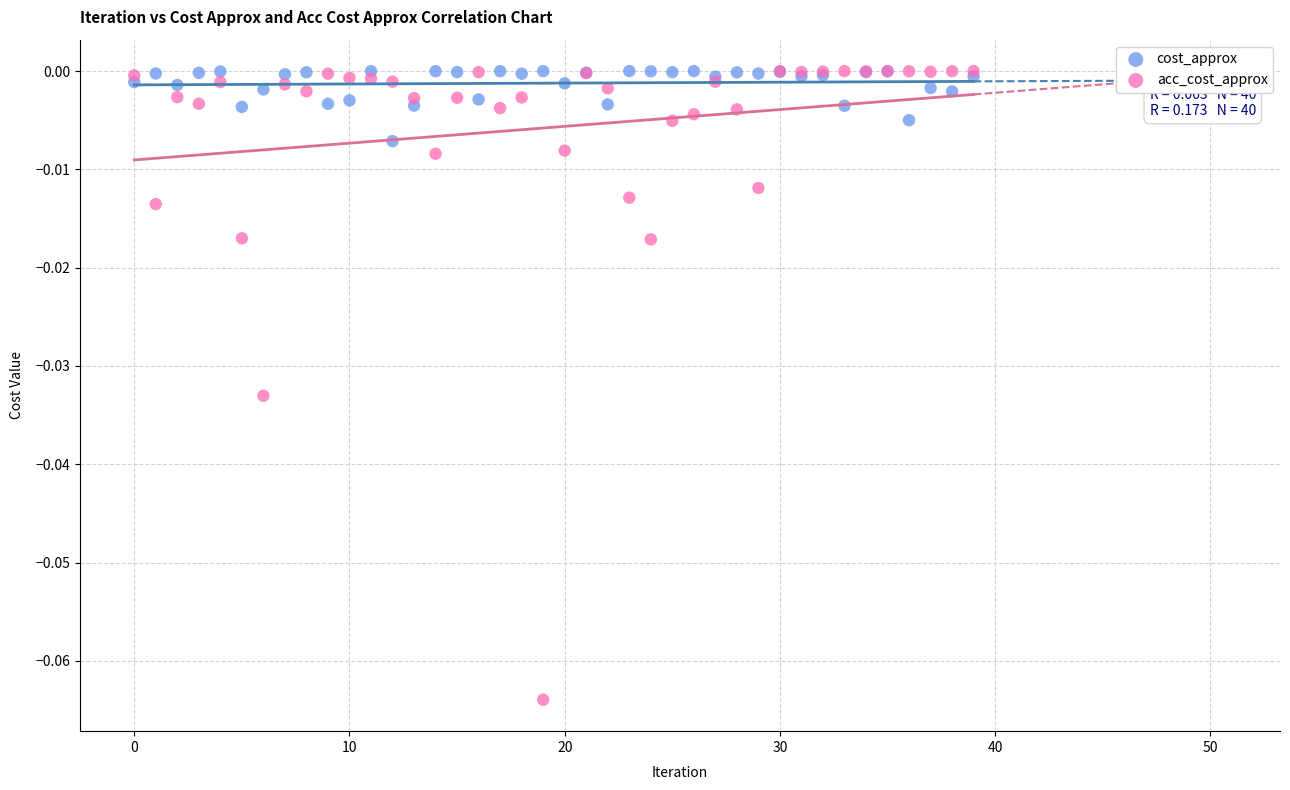

What are all the series names shown in the legend?

cost_approx, acc_cost_approx